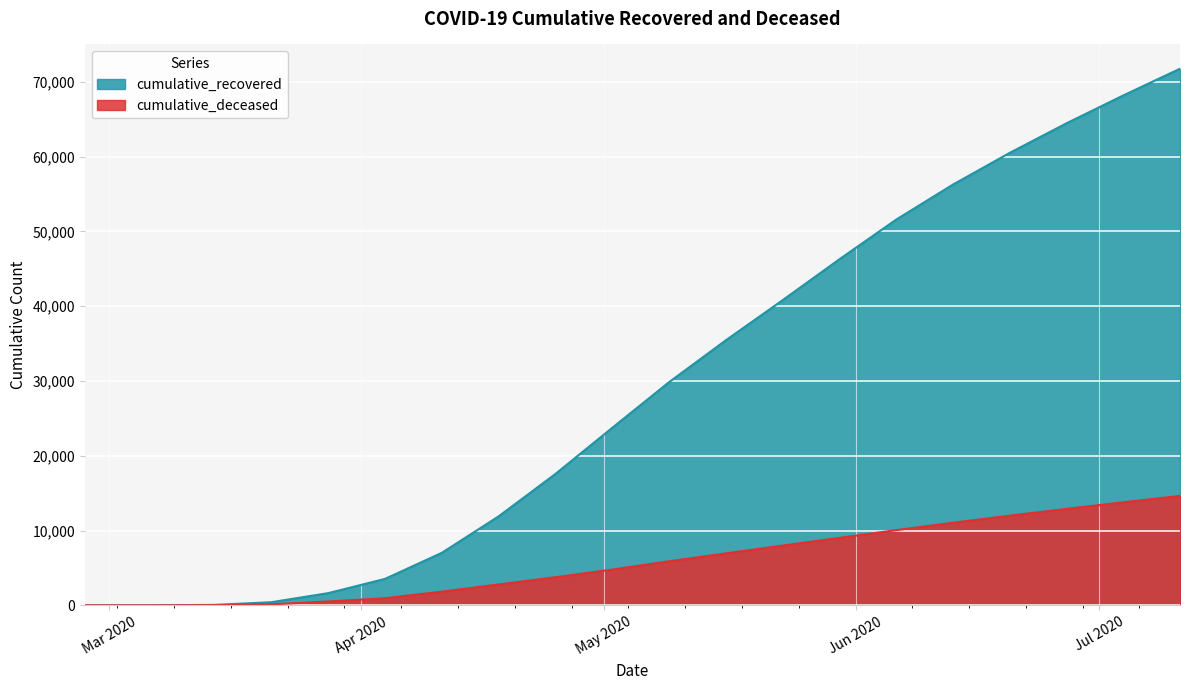

True or false: cumulative_deceased and cumulative_recovered intersect in this chart.

False